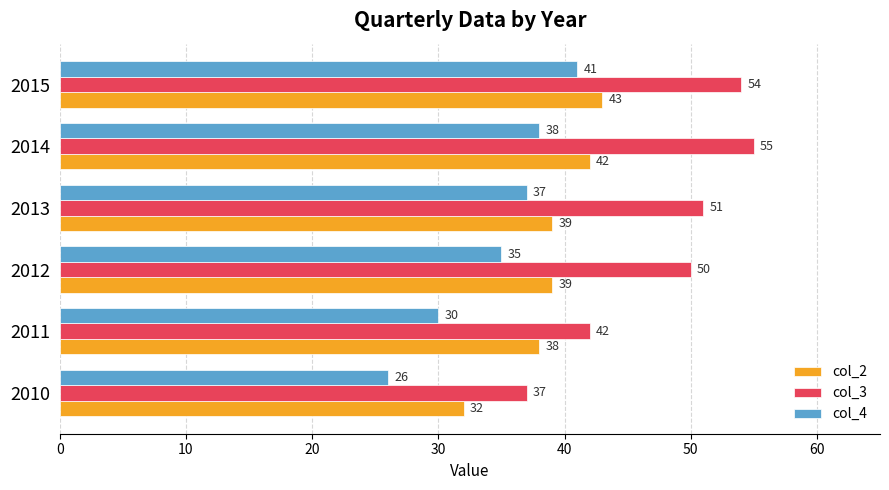

Rank the series by their average value, from lowest to highest.

col_4, col_2, col_3